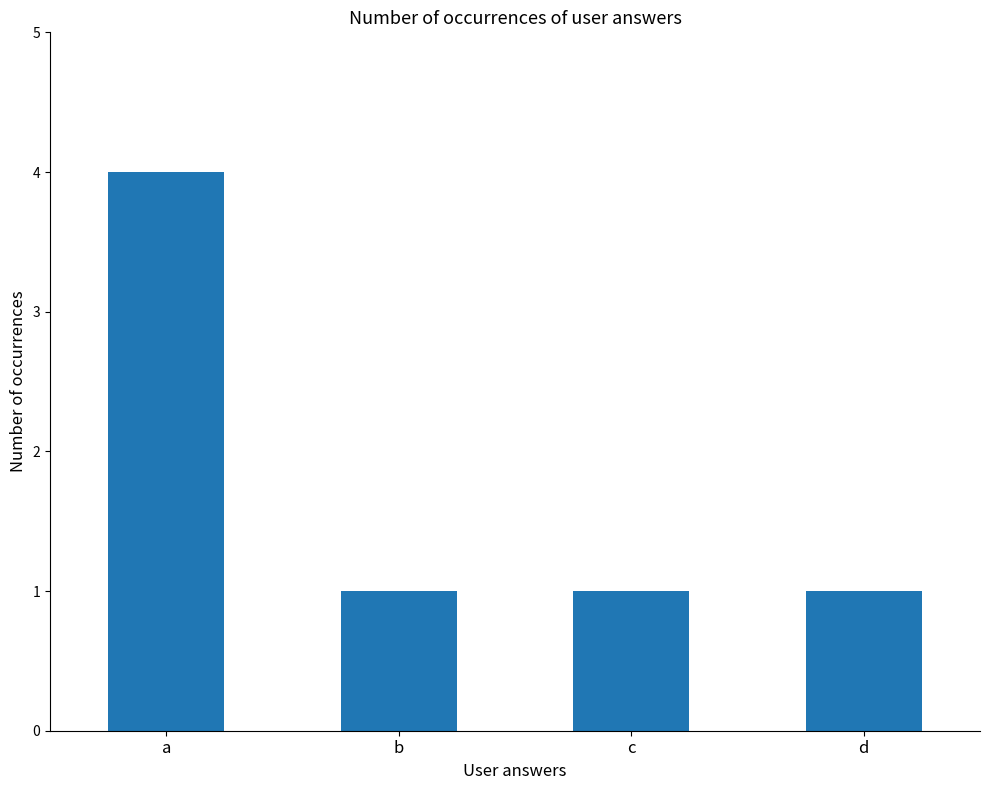

Read the value at a.

4